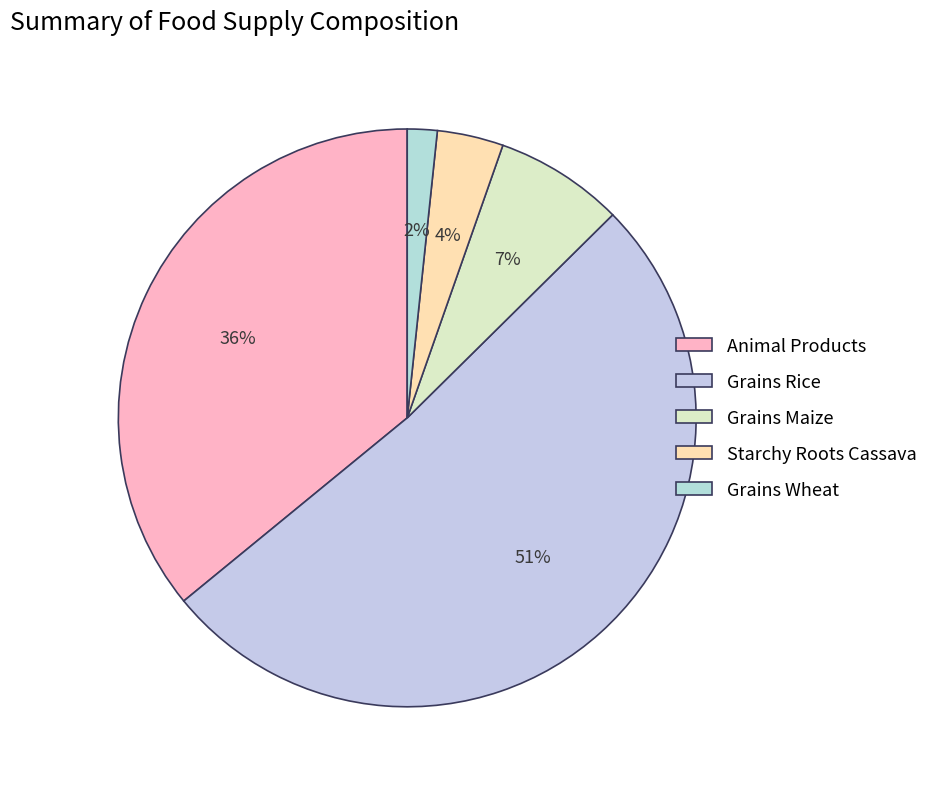

Rank the categories by value from highest to lowest.

Grains Rice, Animal Products, Grains Maize, Starchy Roots Cassava, Grains Wheat